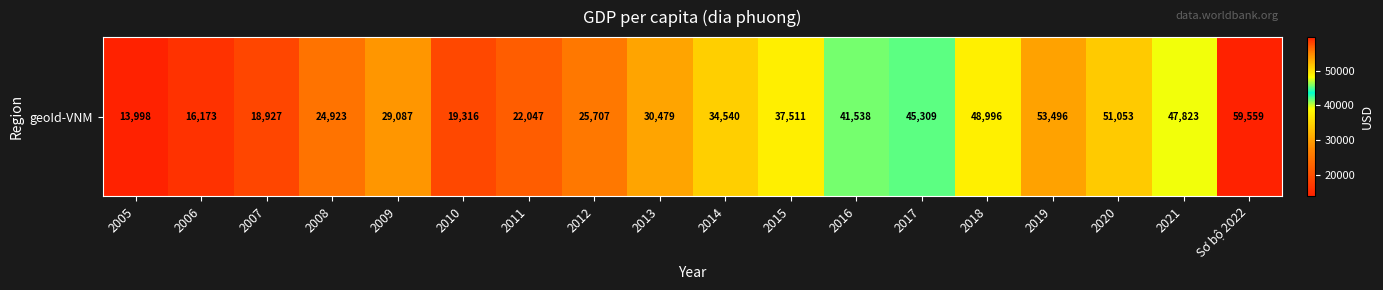

What is the ratio of the value at 2014 to the value at 2007?

1.8